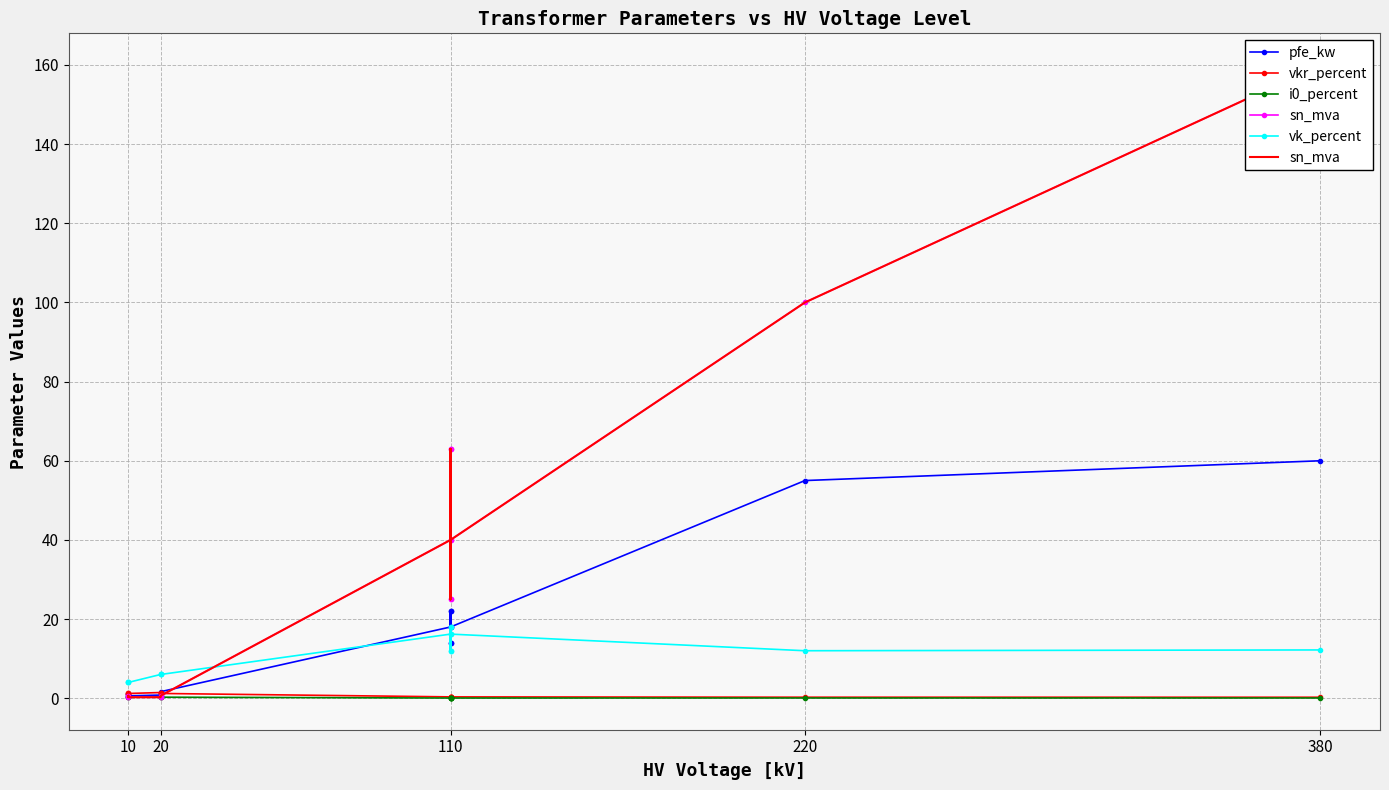

Count the number of categories in the chart.

14